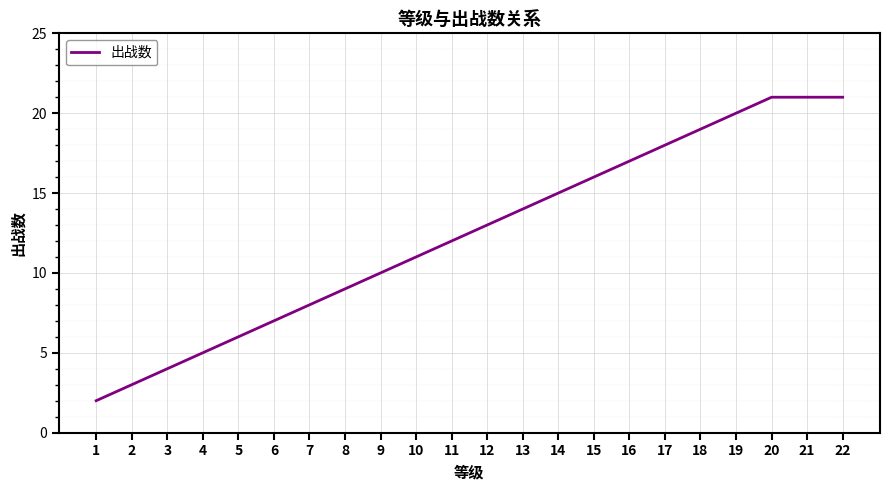

What is the difference between the values at 3 and 14?

11